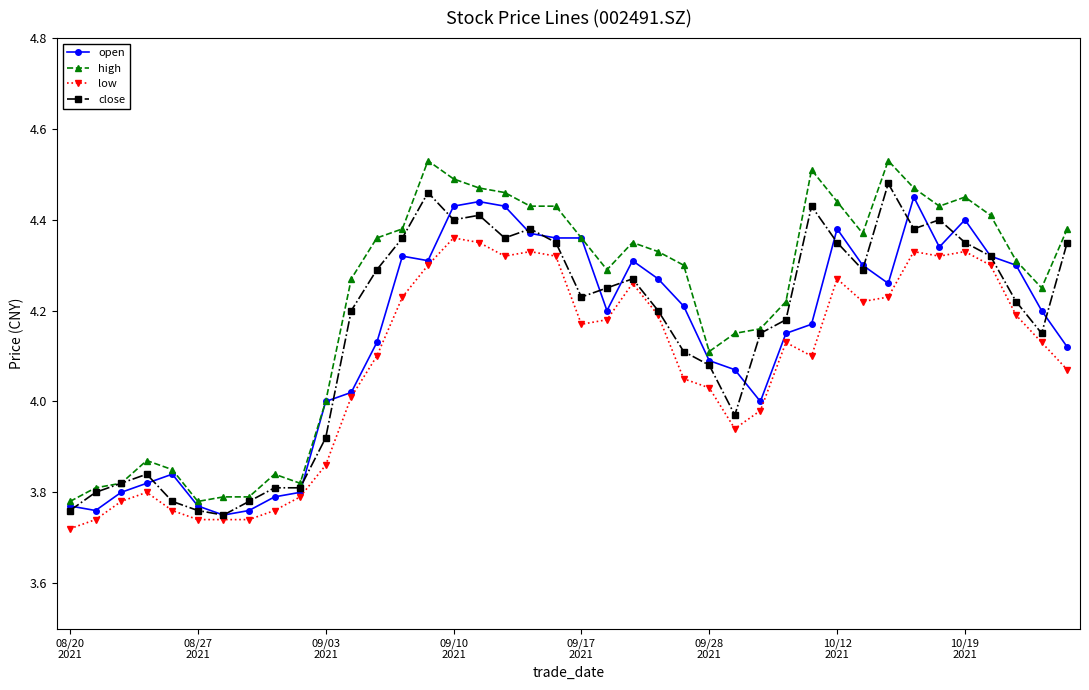

Which series has the largest total across all categories?

high